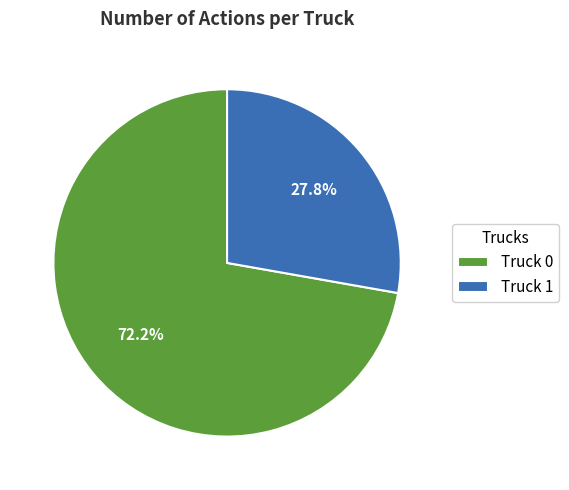

Is there a majority slice in this chart?

Yes